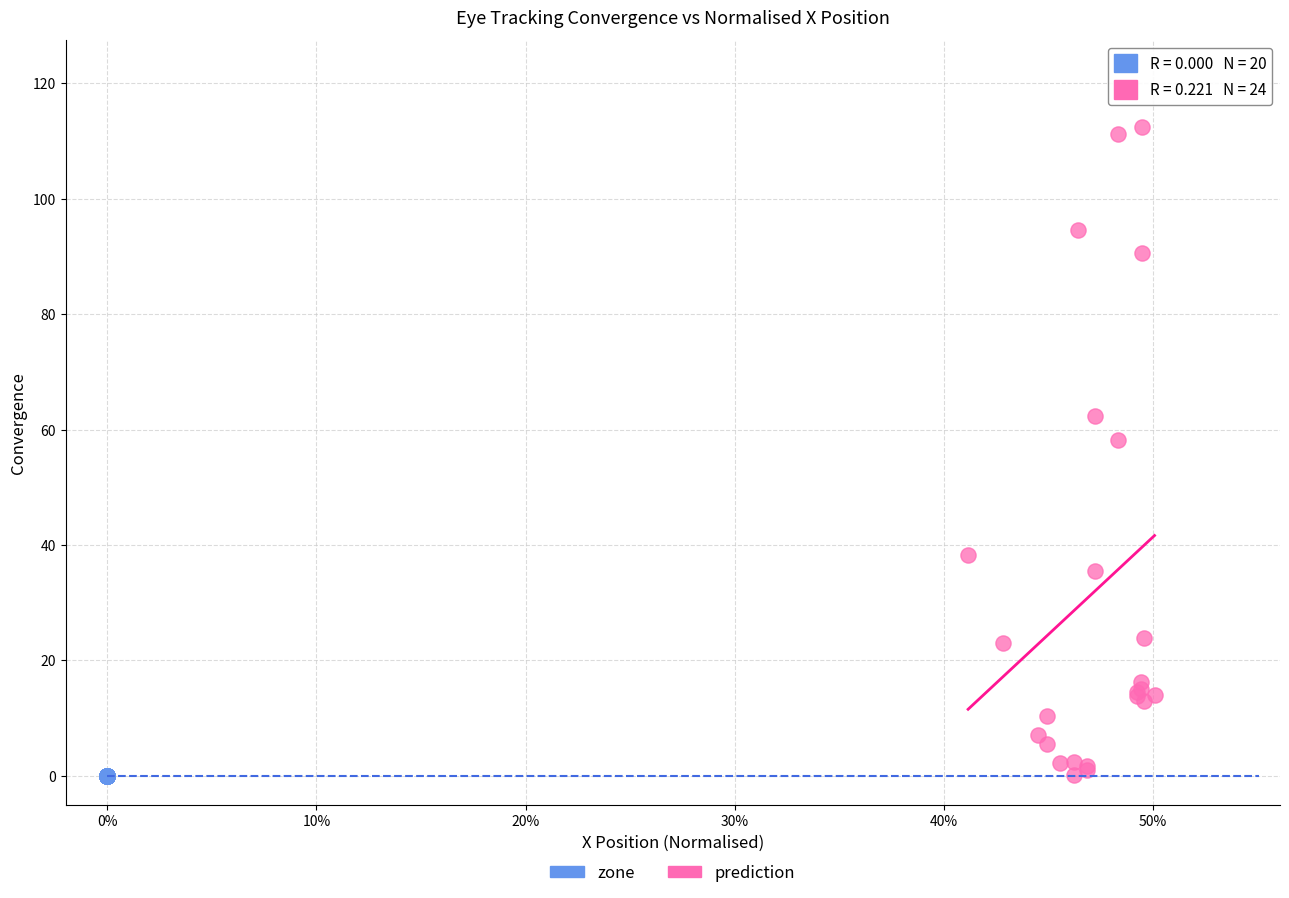

Which series reaches the maximum Y coordinate?

prediction